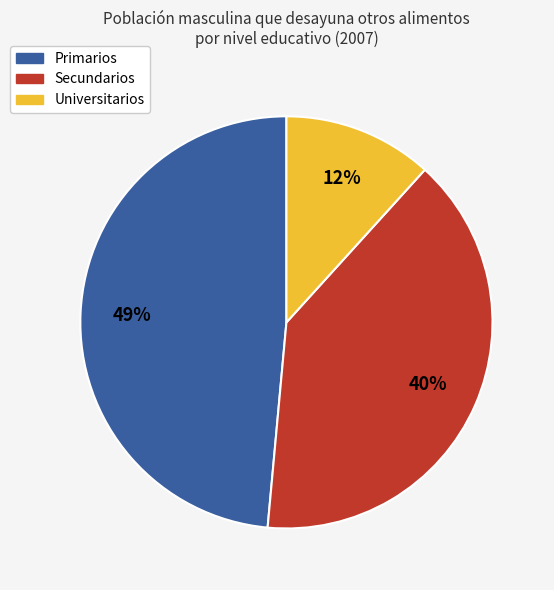

Do Primarios and Universitarios together represent more than half of the pie?

Yes